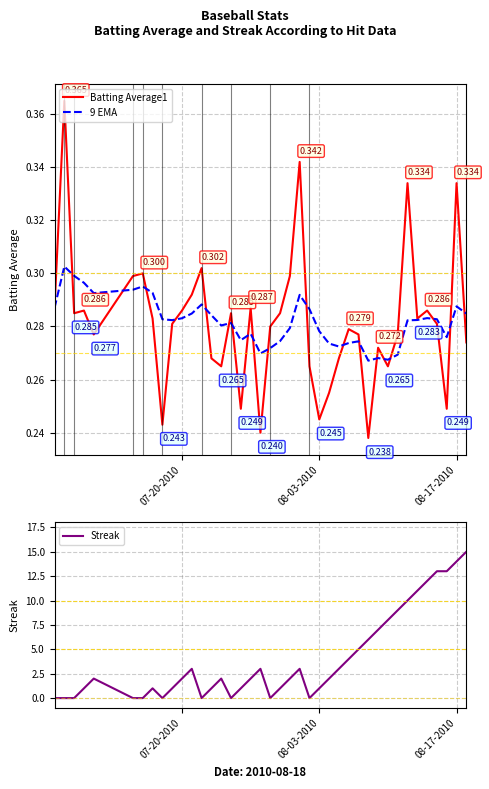

True or false: Streak has a value of 1 at 08-03-2010.

True